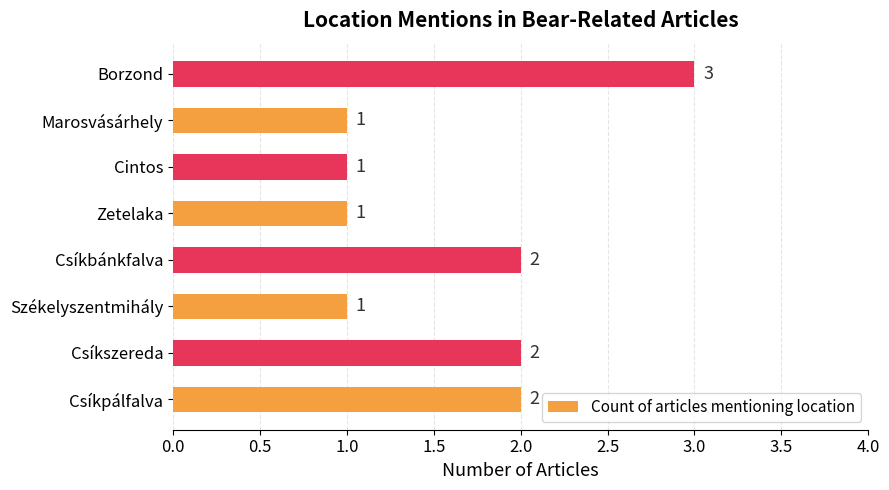

What is the sum of all values?

13